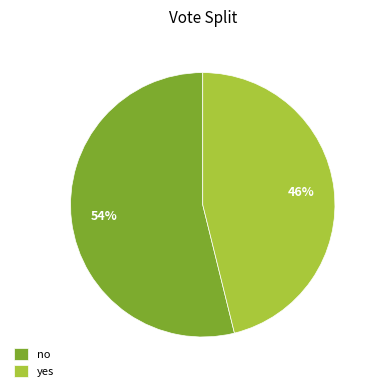

Is there any slice that represents more than half of the pie?

Yes